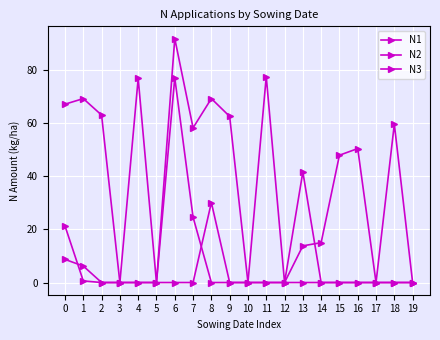

How many lines are shown in the chart?

3